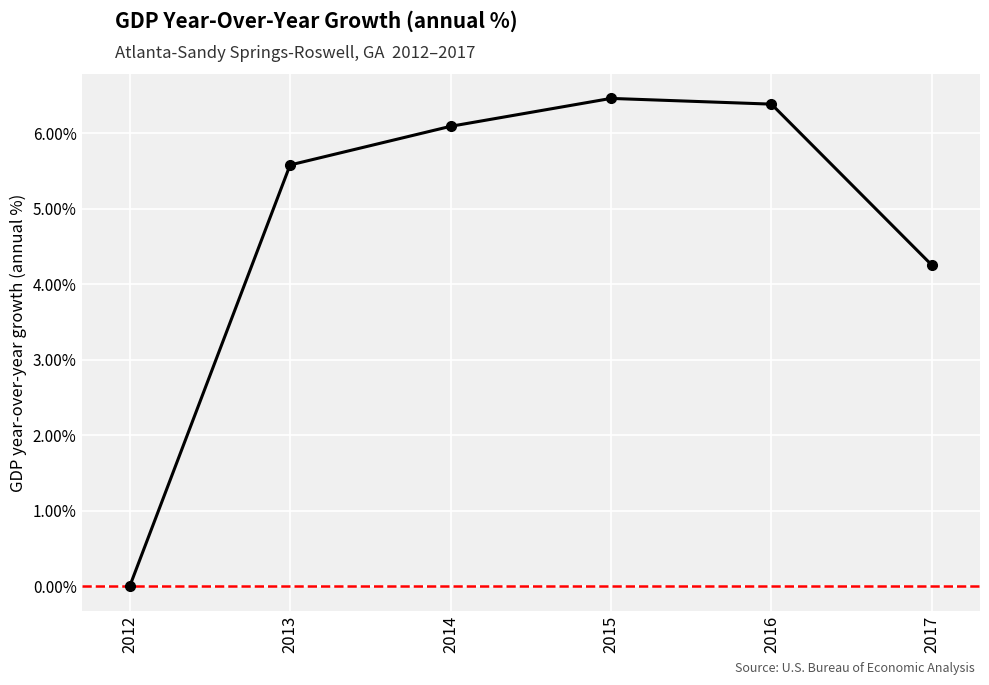

What is the value of the 4th point from the left?

6.5